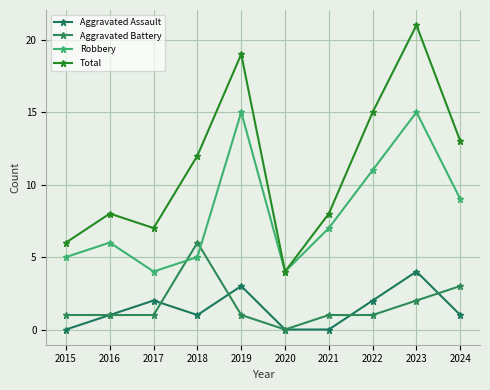

At which label does Aggravated Assault reach its peak?

2023